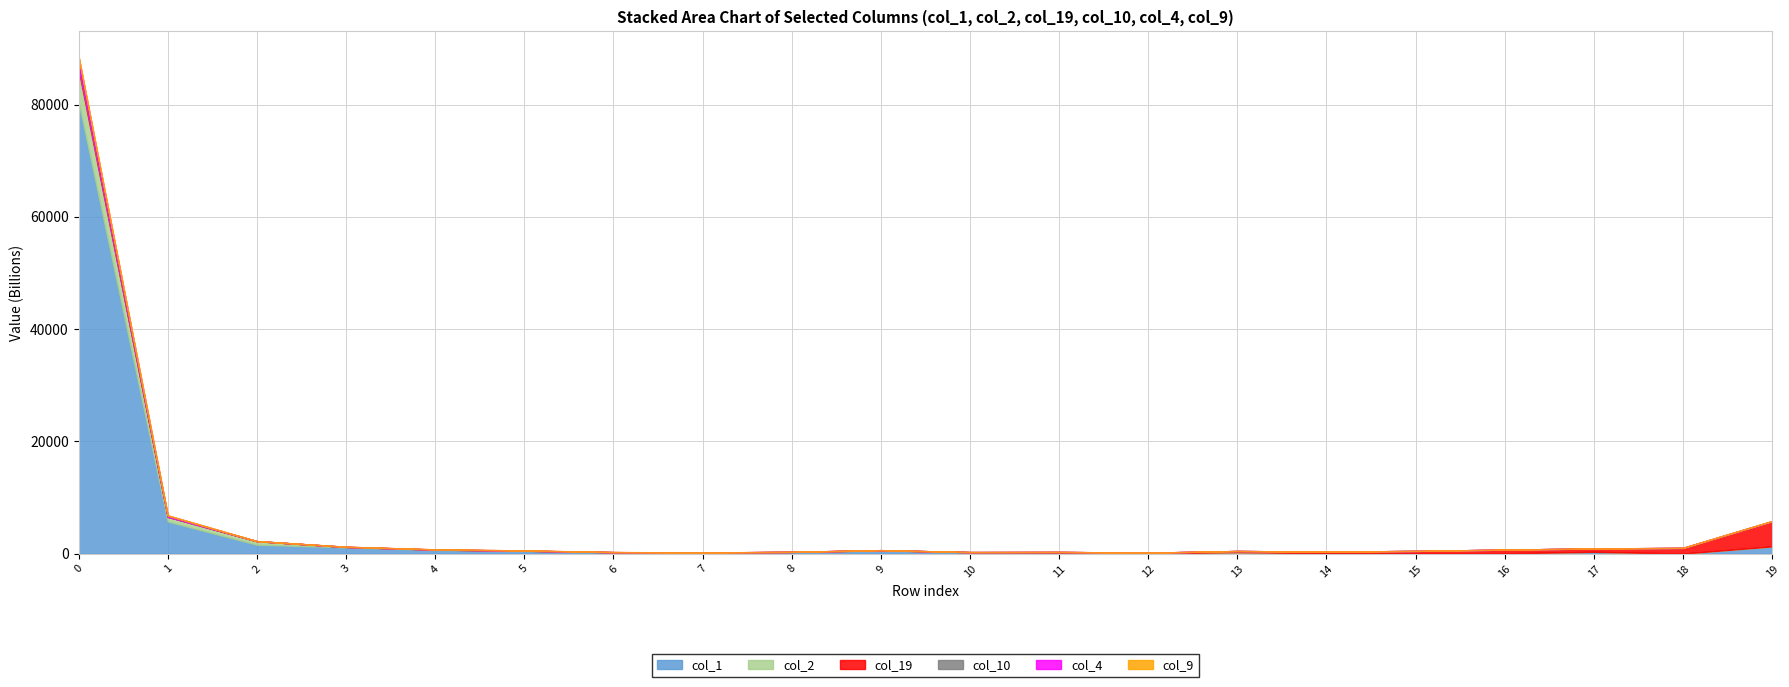

At 16, list the series in order from smallest to largest.

col_10, col_4, col_9, col_2, col_1, col_19